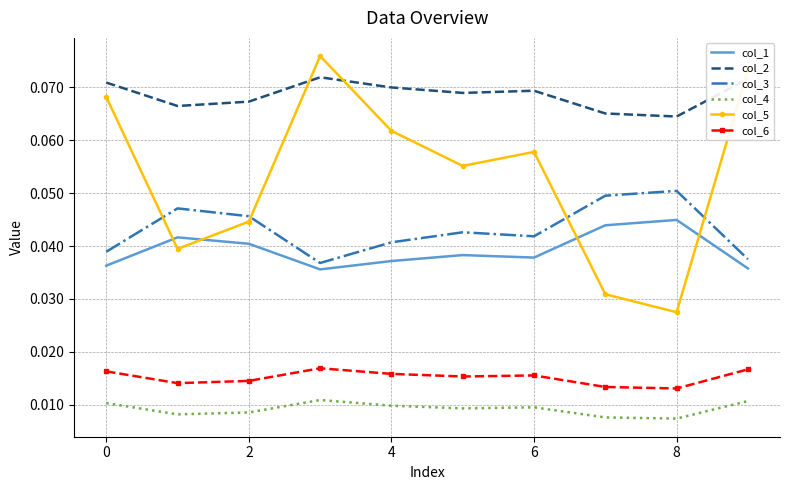

True or false: col_2 and col_5 cross at least once.

True